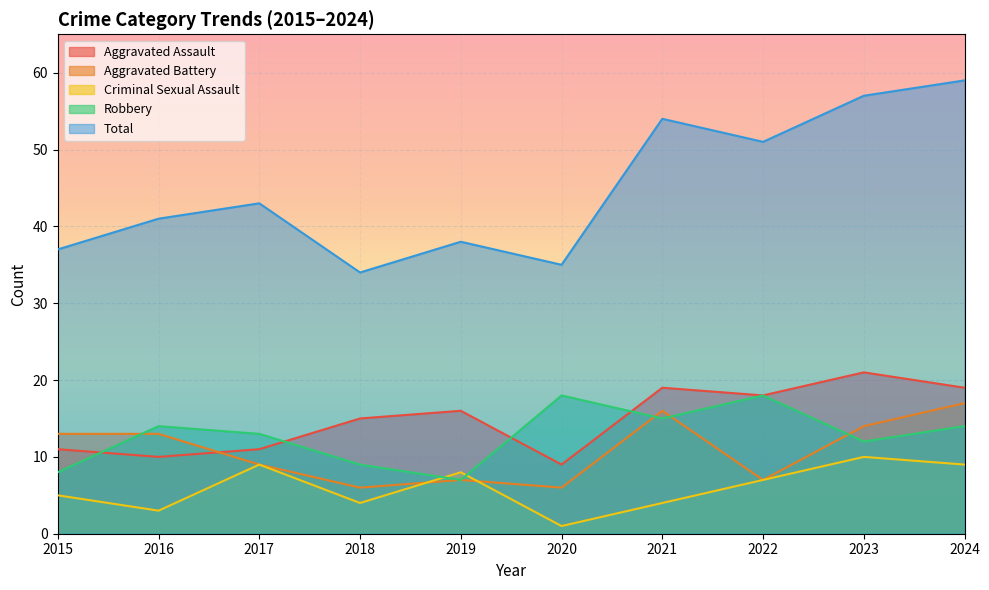

Which series has the largest range (max minus min)?

Total